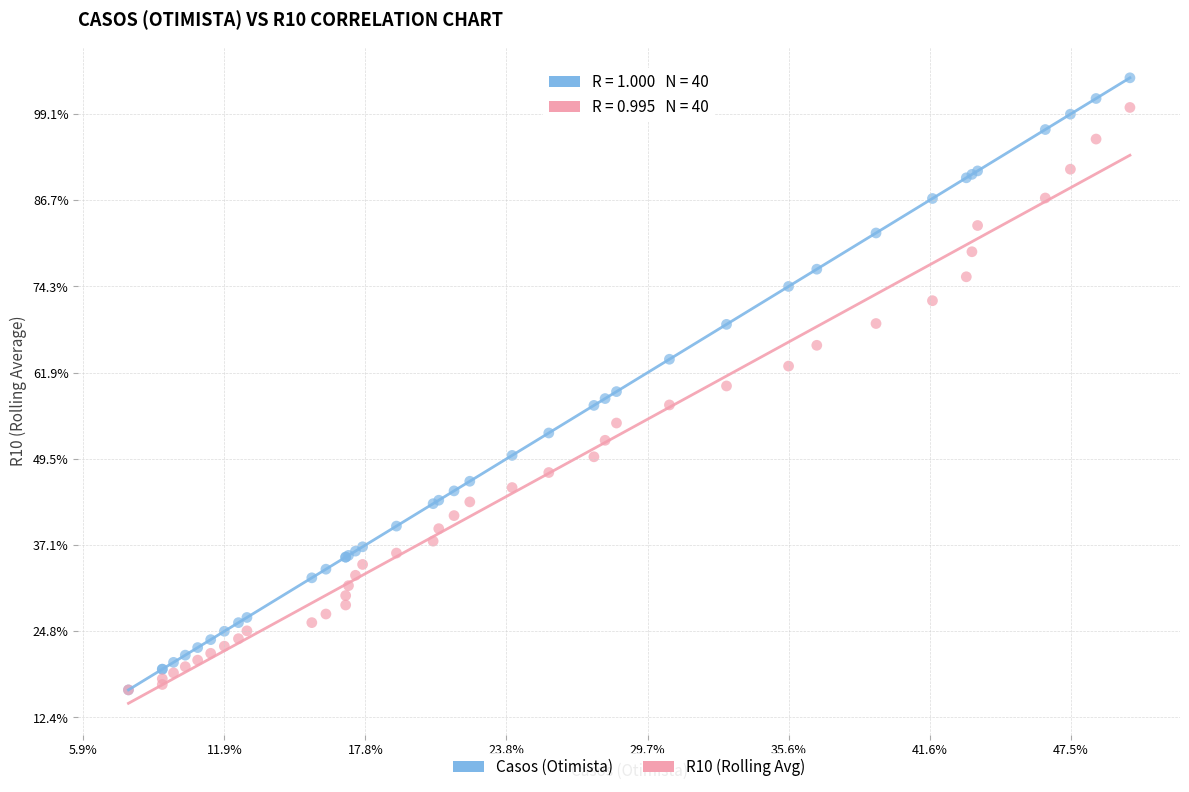

Which series contains the highest Y value?

Casos (Otimista)